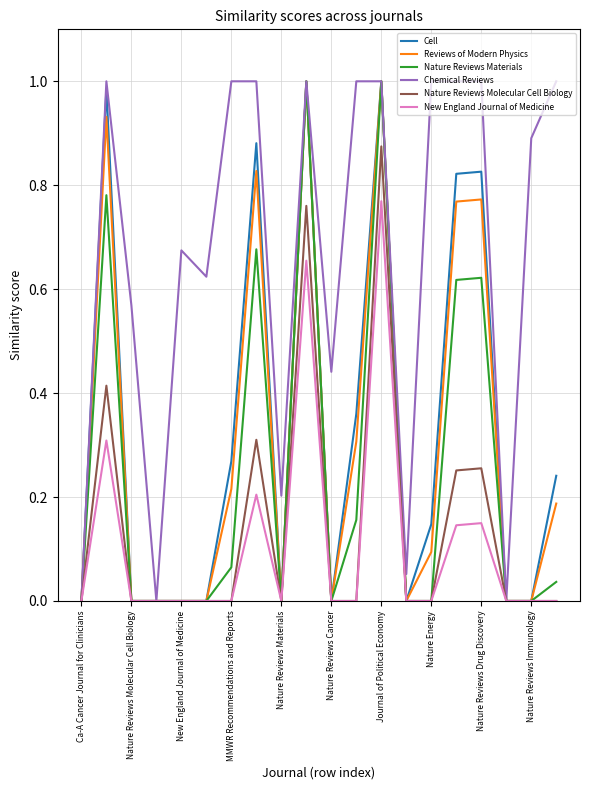

Which series has the largest total across all categories?

Chemical Reviews